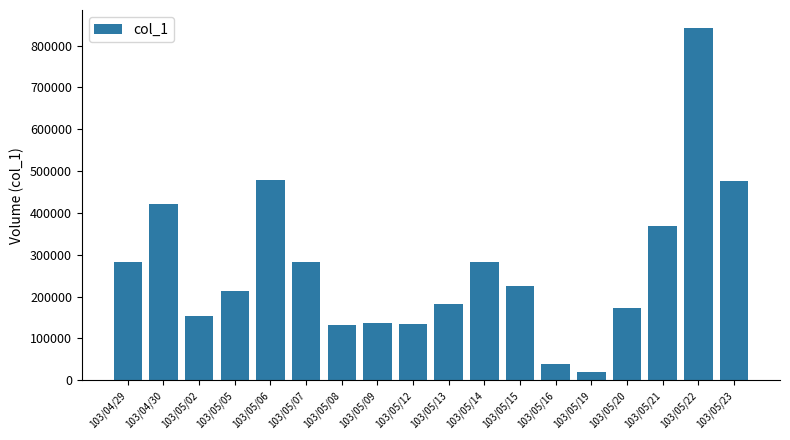

True or false: the data shows 182000 at 103/05/13.

True